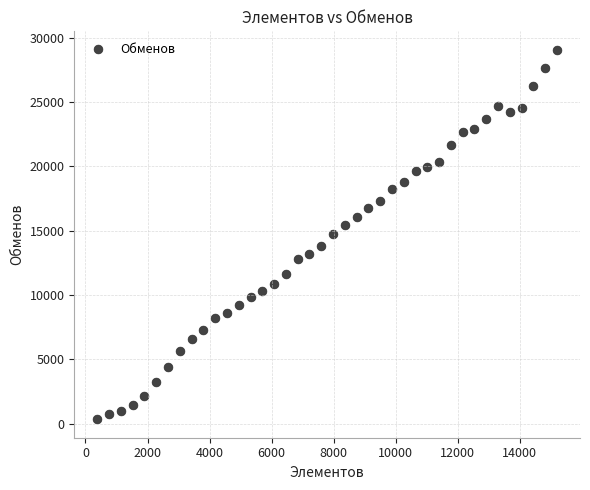

What is the range of Y values (max minus min)?

28712